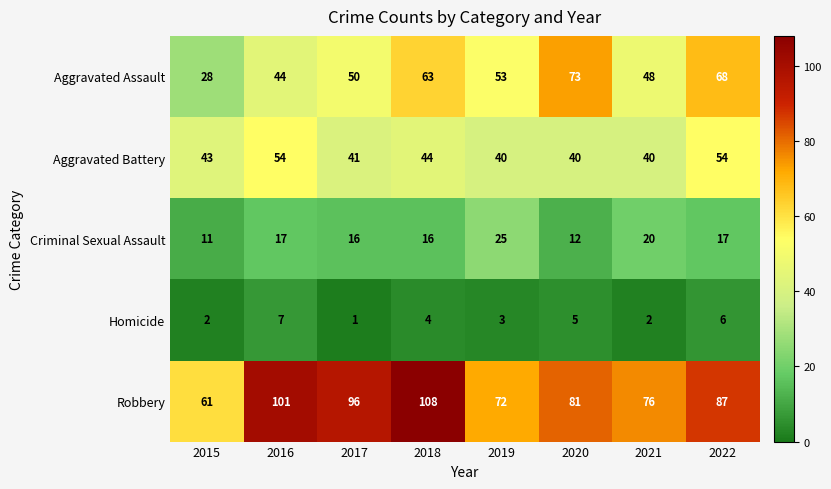

Which series has the largest total across all categories?

Robbery